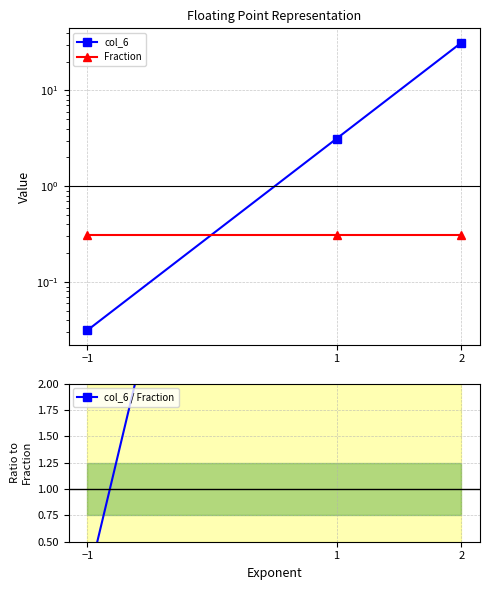

Which has a higher value, 1 or −1?

1